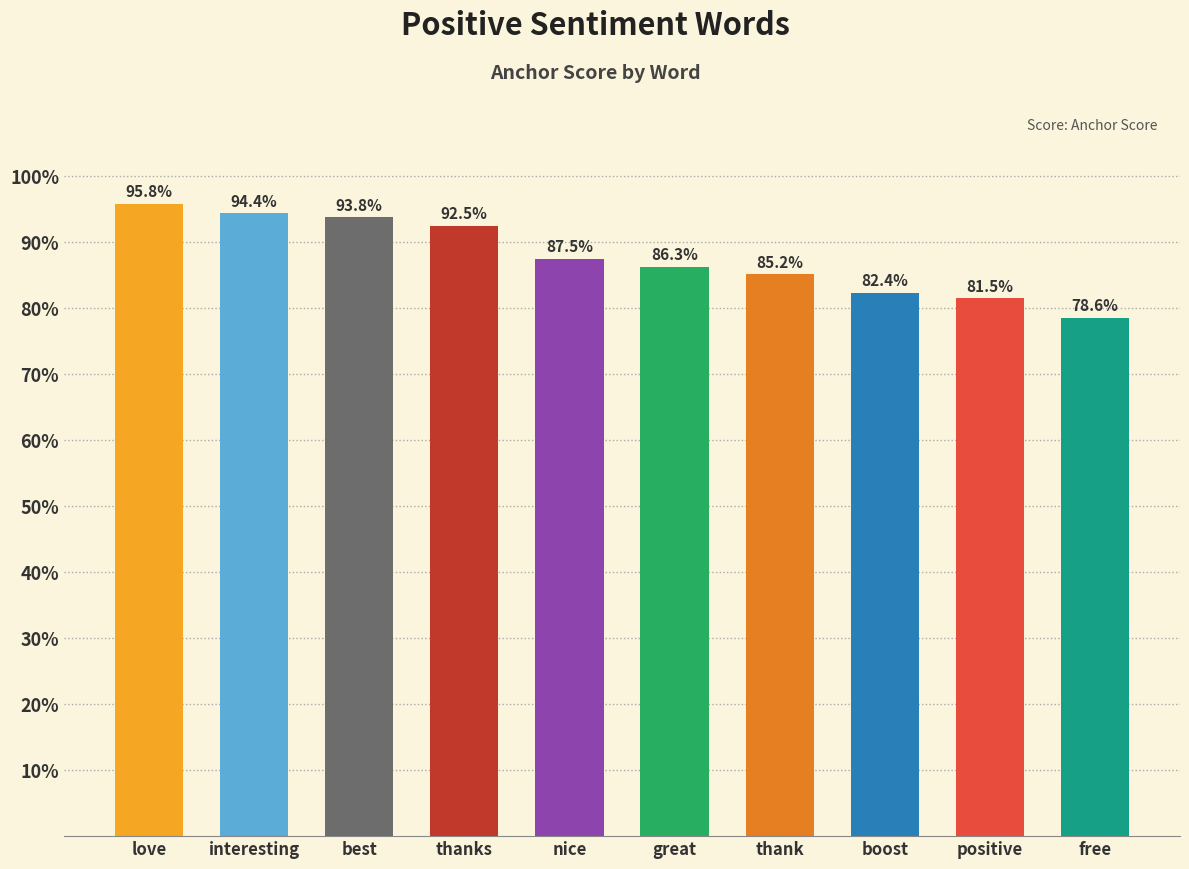

What is the approximate value at love?

1.0